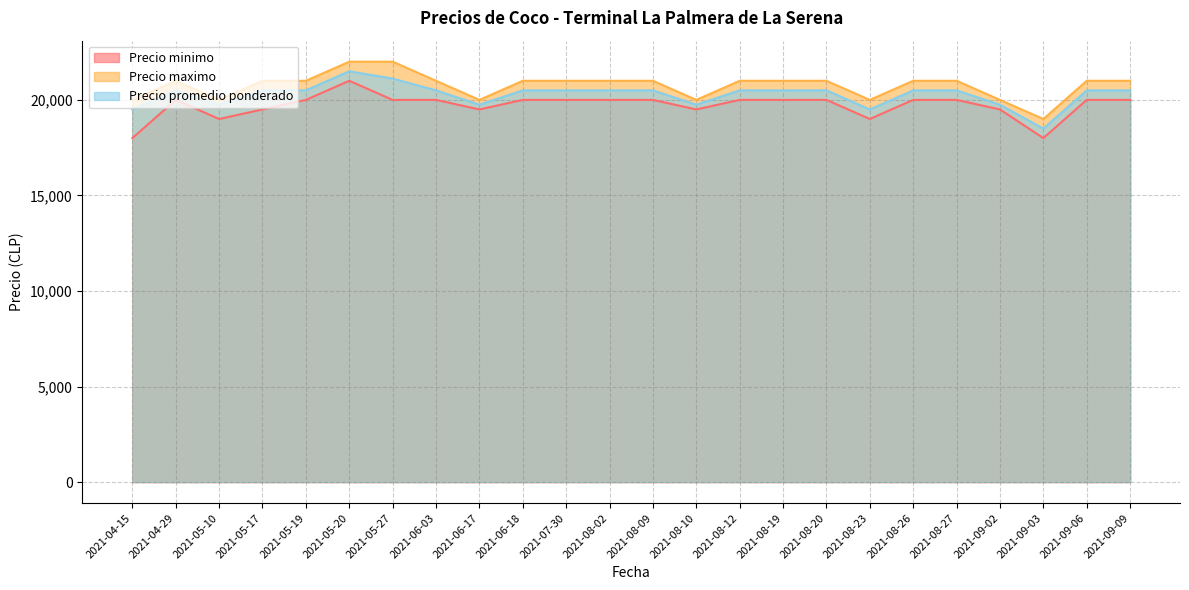

Rank the series at 2021-05-27 from lowest to highest value.

Precio minimo, Precio promedio ponderado, Precio maximo